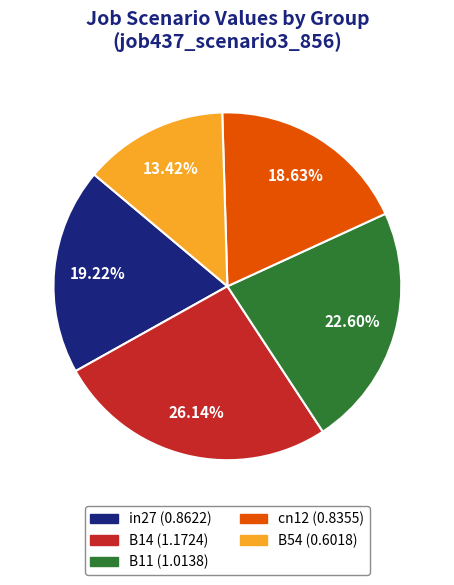

True or false: in27 accounts for 11% of the total.

False